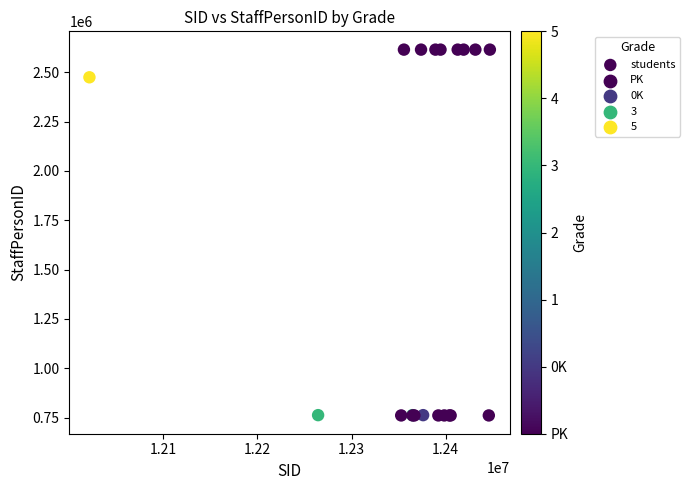

What Y value in the scatter plot is closest to 1687537?

2474339